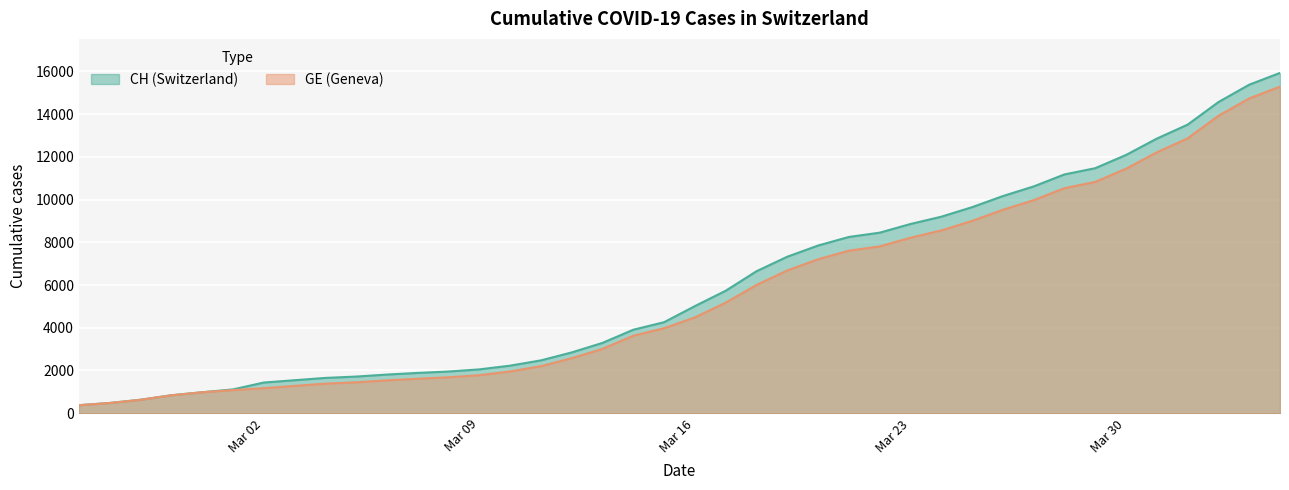

What is the smallest value displayed?

375